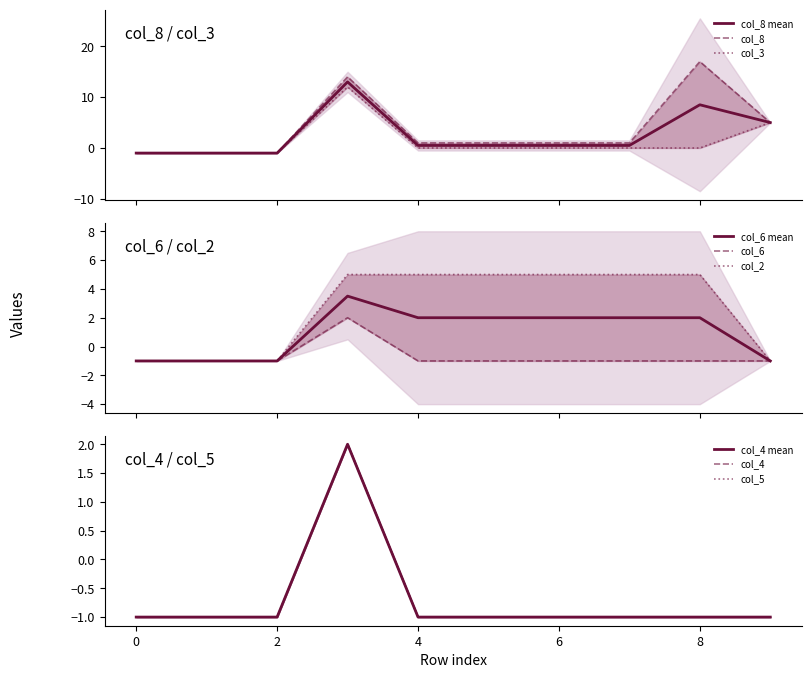

The col_6 series shows -1 at 2. True or false?

True